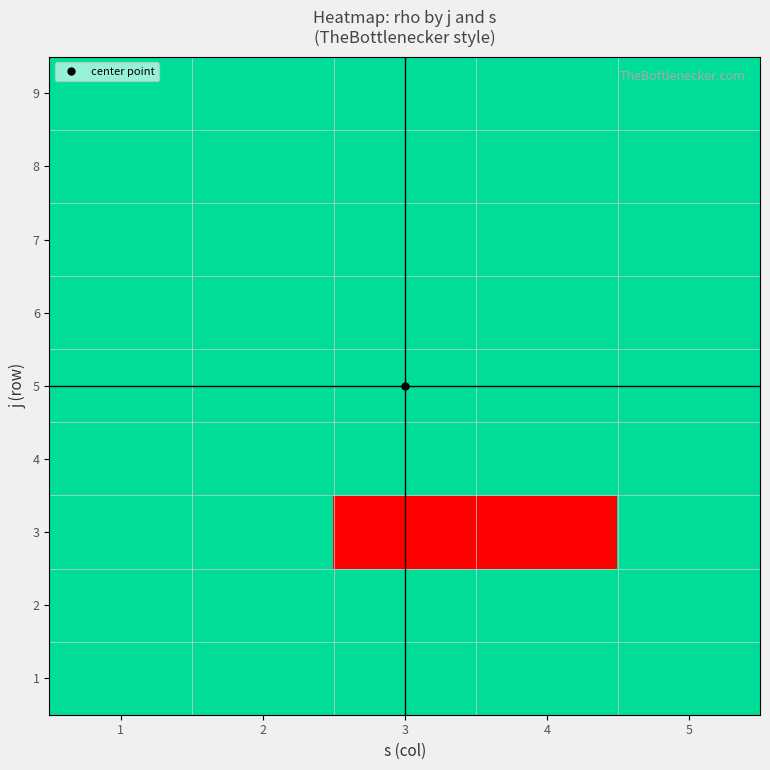

Count the number of data series in this chart.

9